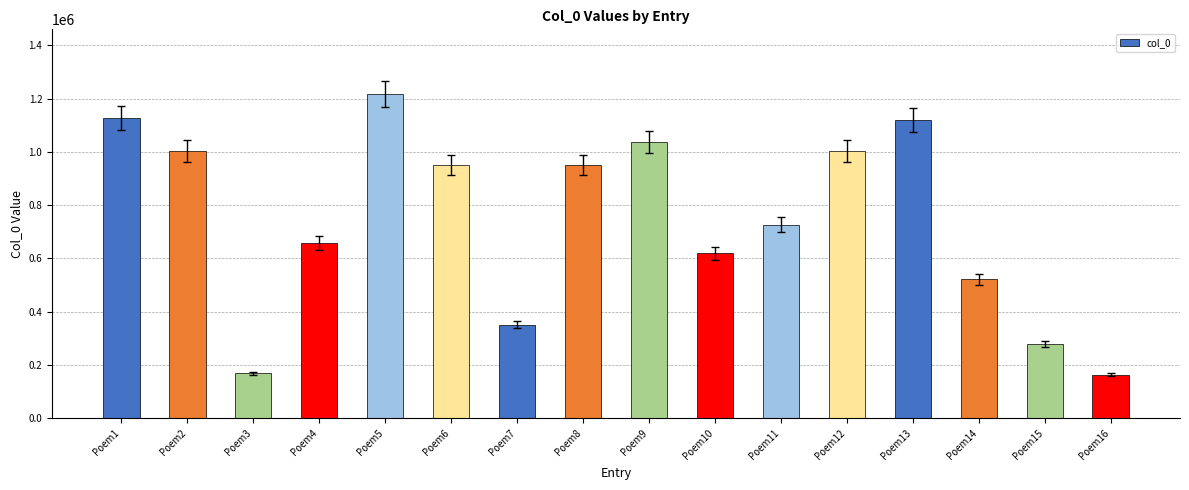

At which category does the chart reach its peak across all series?

Poem5